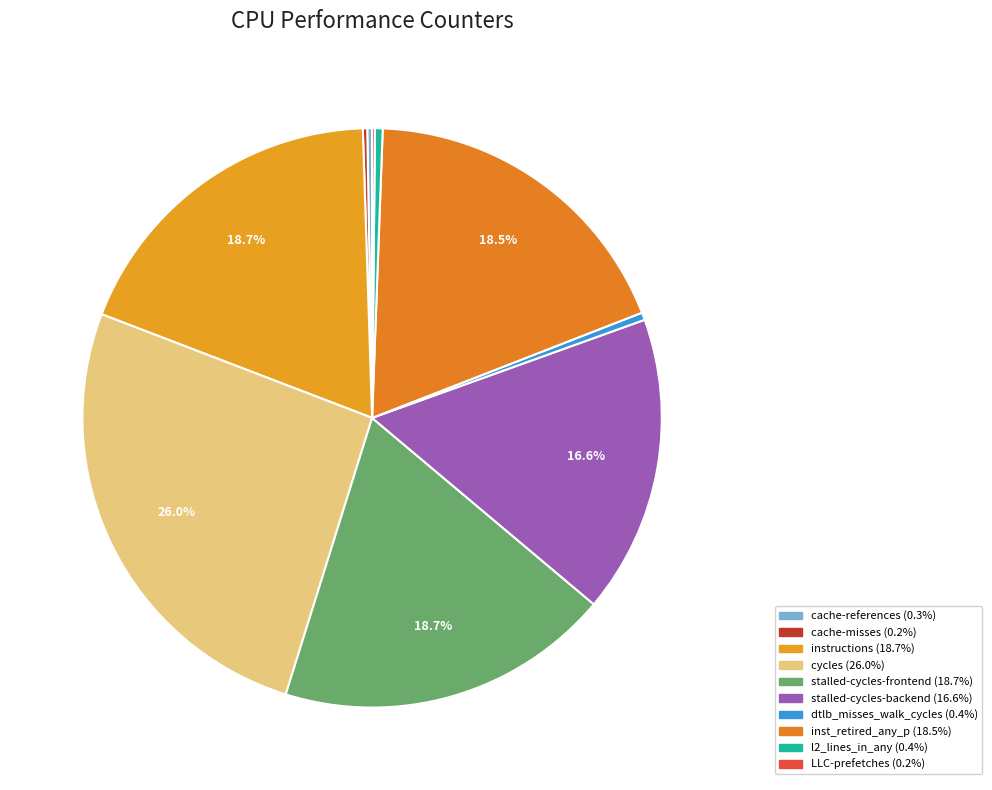

To the nearest percent, what is the average slice percentage?

10%